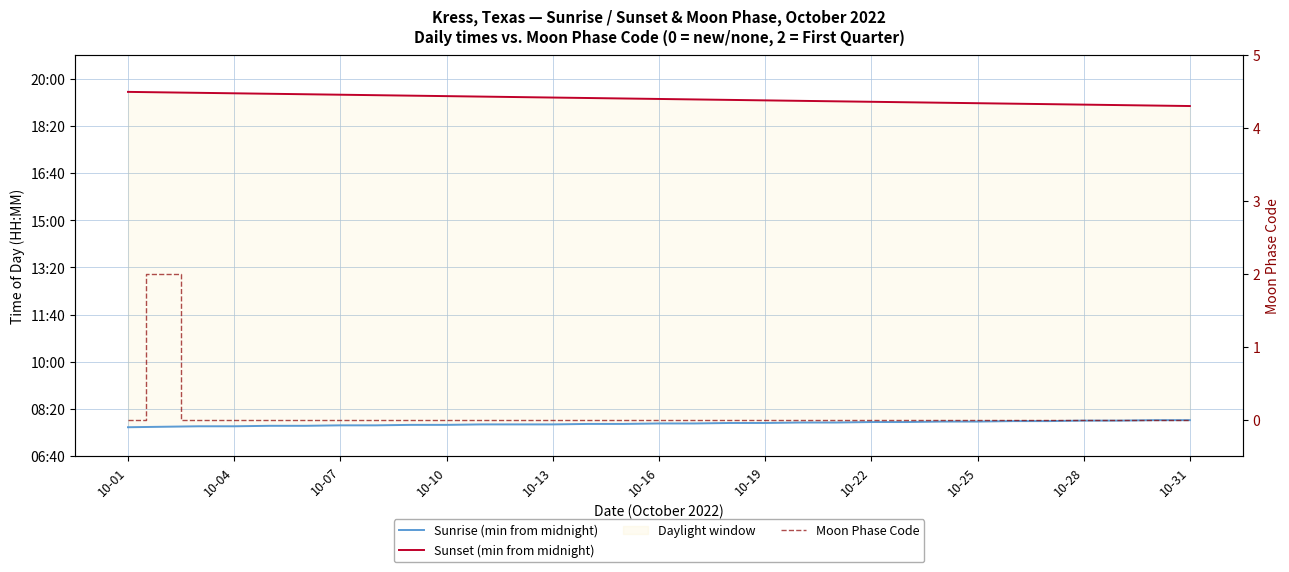

Reading left to right, list all the values displayed in this chart.

Sunrise (min from midnight): 461	462	463	463	464	464	465	465	466	466	467	467	467	468	468	469	469	470	470	471	471	472	472	473	473	474	474	475	475	476	476
Sunset (min from midnight): 1172	1171	1170	1169	1168	1167	1166	1165	1164	1163	1162	1161	1160	1159	1158	1157	1156	1155	1154	1153	1152	1151	1150	1149	1148	1147	1146	1145	1144	1143	1142
Moon Phase Code: 0	2	0	0	0	0	0	0	0	0	0	0	0	0	0	0	0	0	0	0	0	0	0	0	0	0	0	0	0	0	0